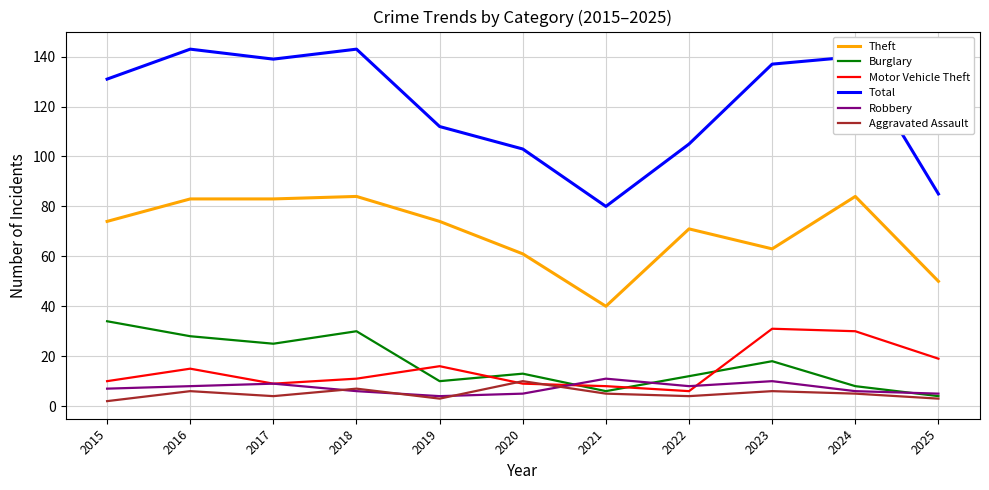

What are all the series names shown in the legend?

Theft, Burglary, Motor Vehicle Theft, Total, Robbery, Aggravated Assault